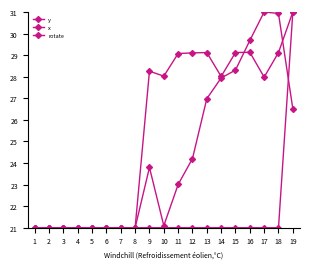

True or false: rotate has more than 1 interior local peaks.

False